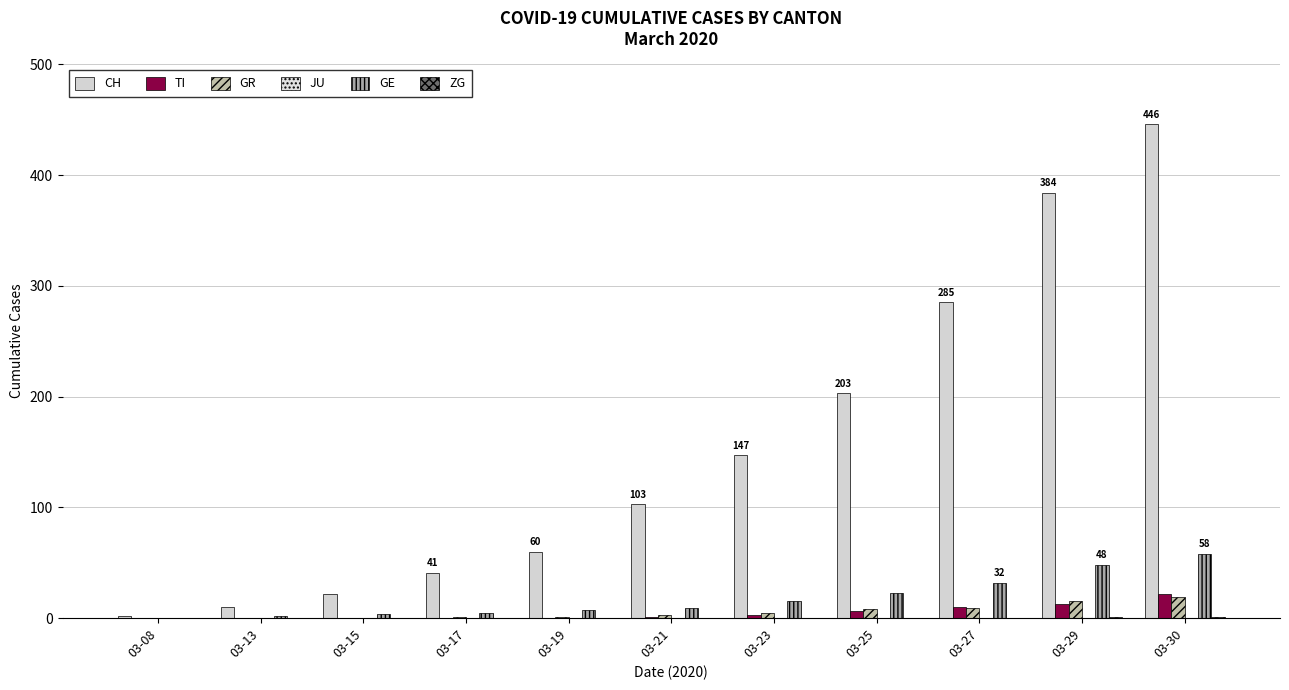

At how many categories does at least one series exceed 78?

6